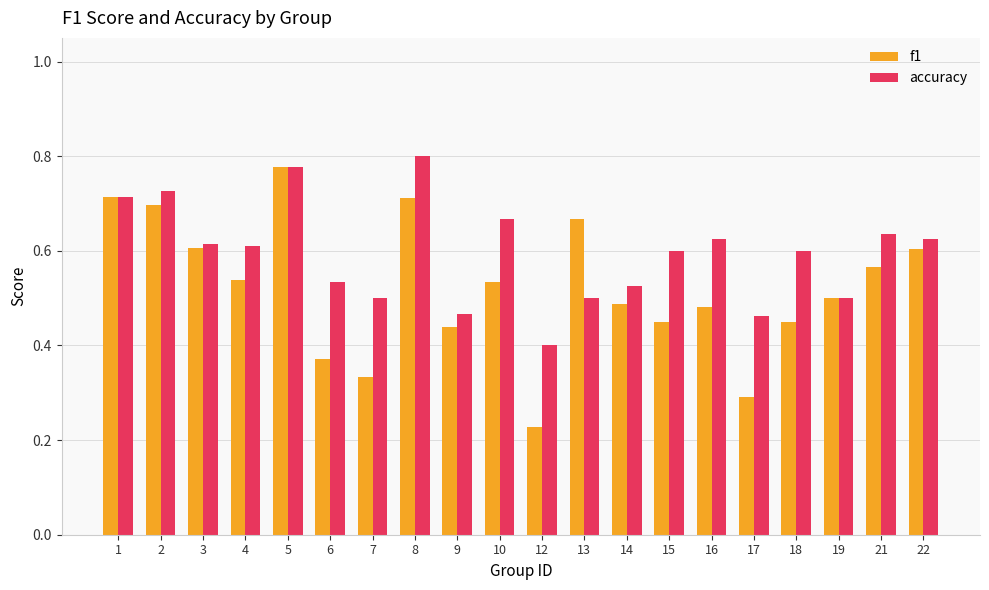

Count the f1 values in the range 0 to 1.

20